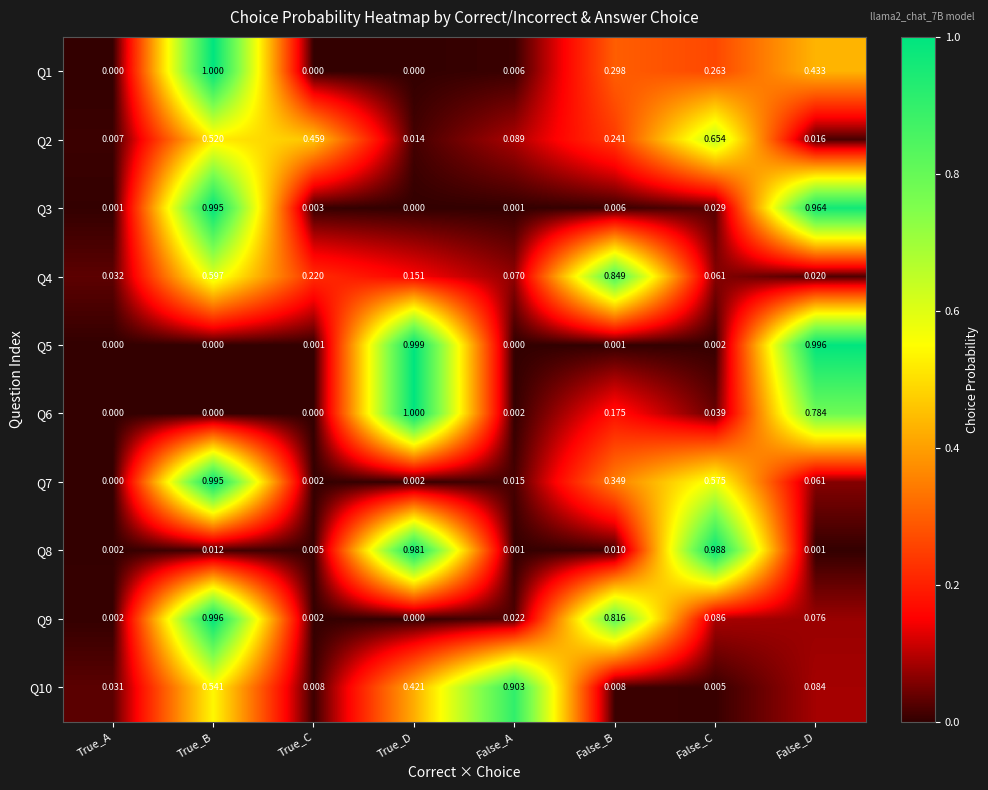

Rank the series at False_C from lowest to highest value.

Q5, Q10, Q3, Q6, Q4, Q9, Q1, Q7, Q2, Q8